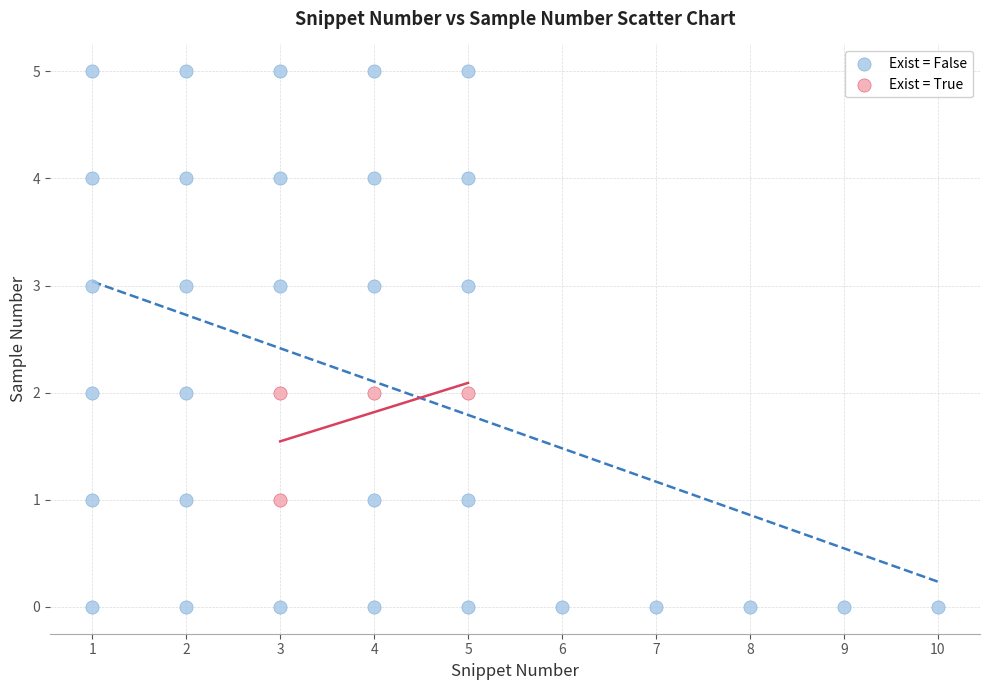

What are all the series names shown in the legend?

Exist = False, Exist = True